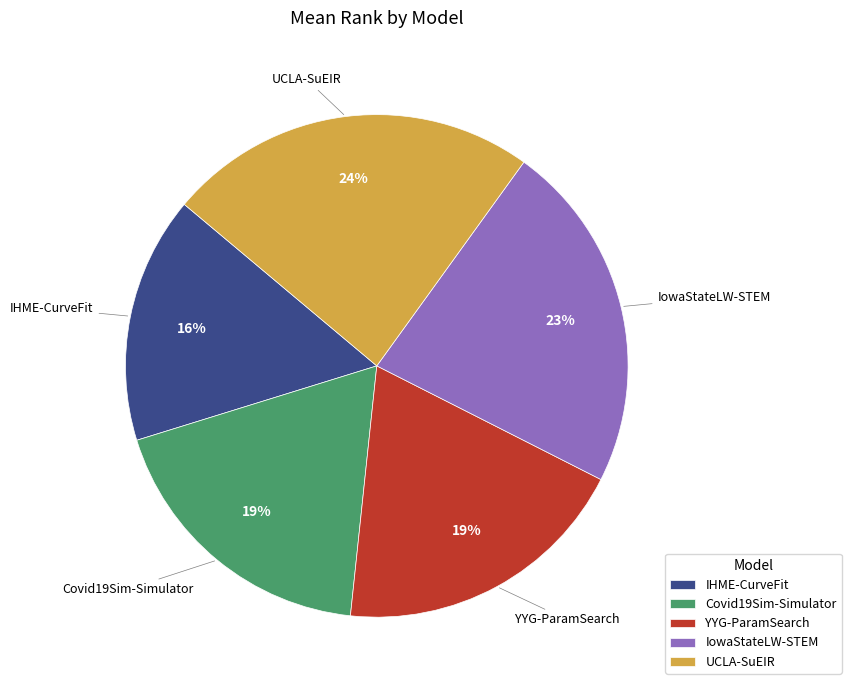

What percentage is the Covid19Sim-Simulator slice, to the nearest percent?

19%